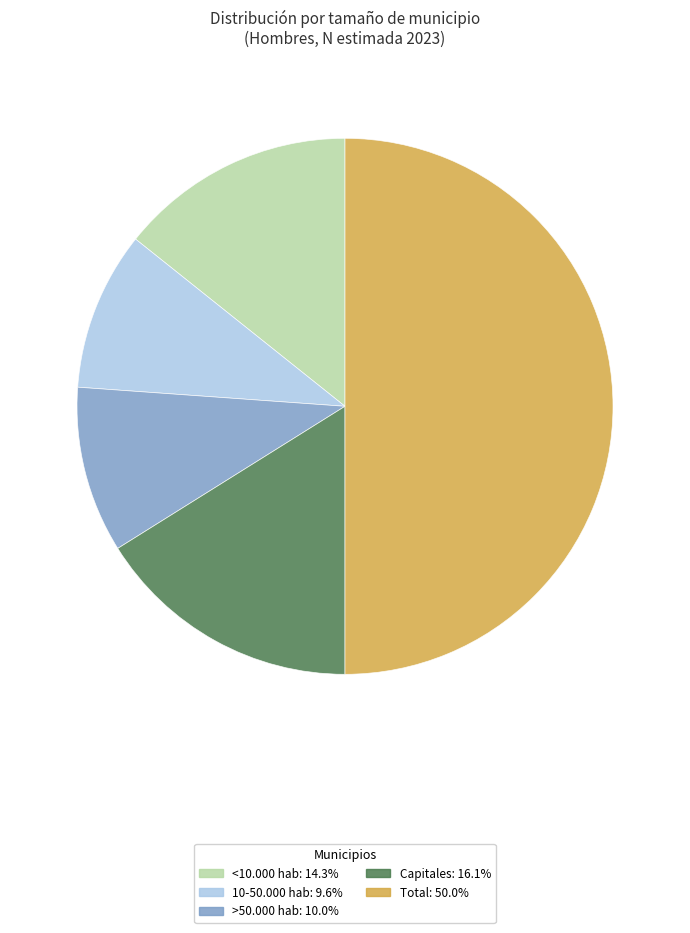

Count the number of slices in the pie.

5